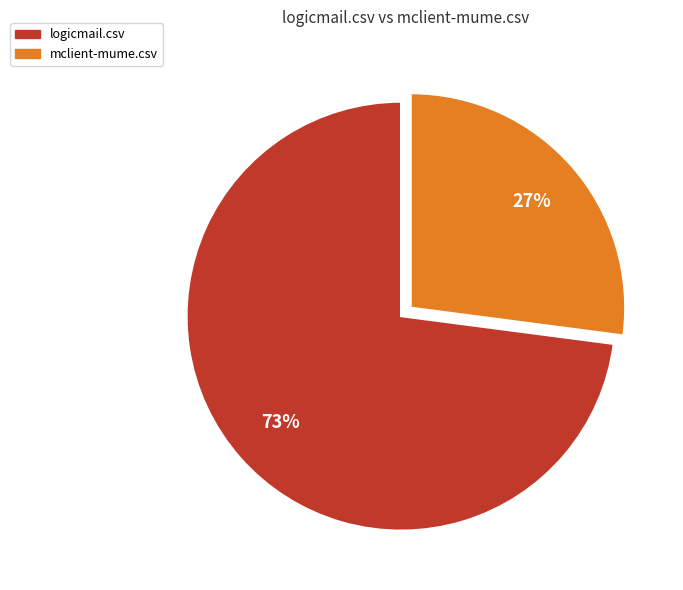

Which category has the smallest portion of the pie?

mclient-mume.csv